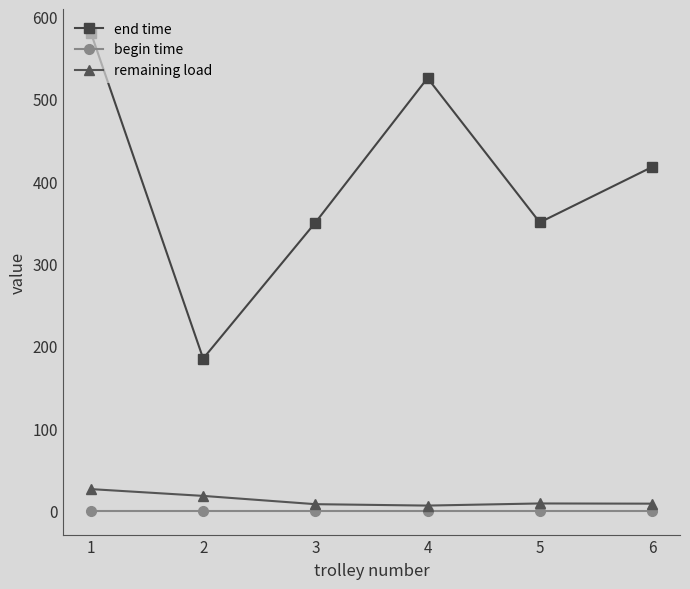

What are all the series names shown in the legend?

end time, begin time, remaining load